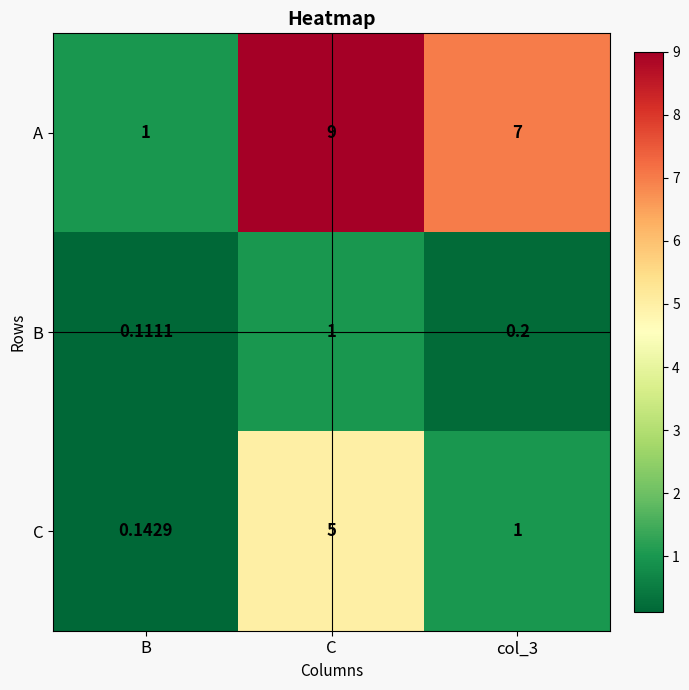

Which series has the largest range (max minus min)?

A